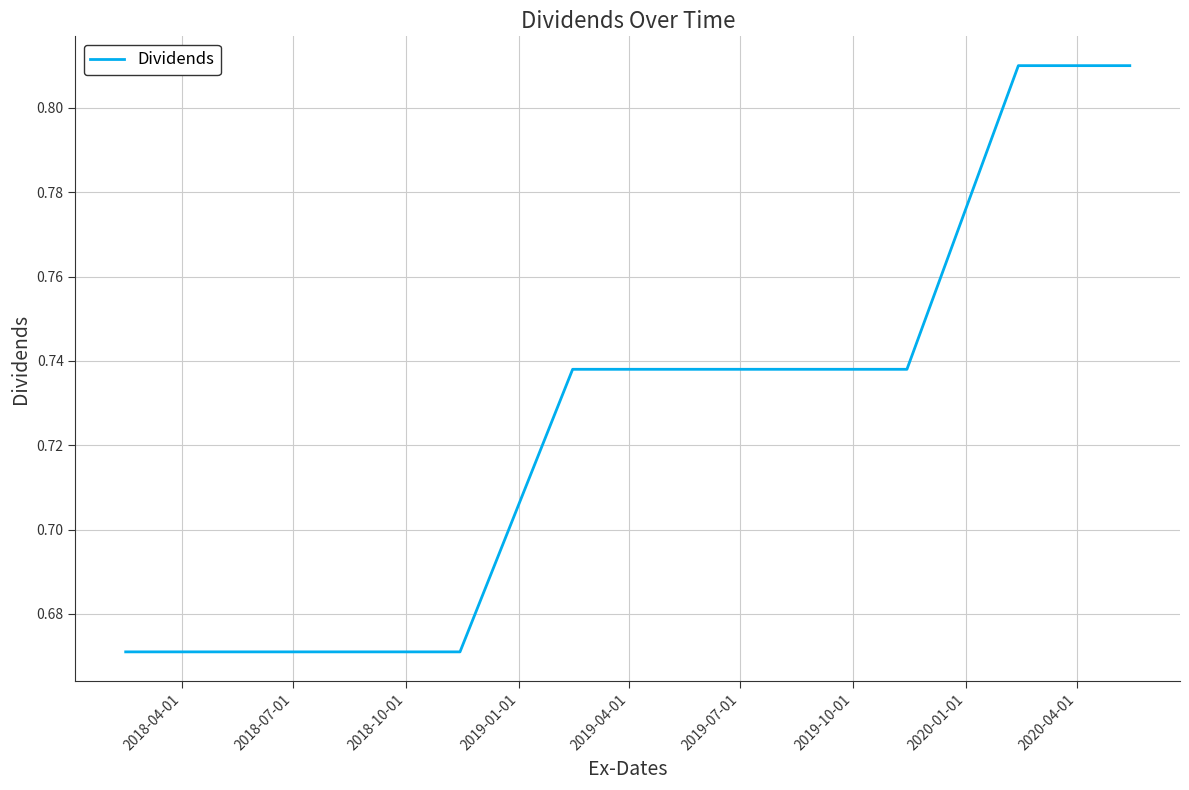

Does the chart display data point markers on the line(s)?

No